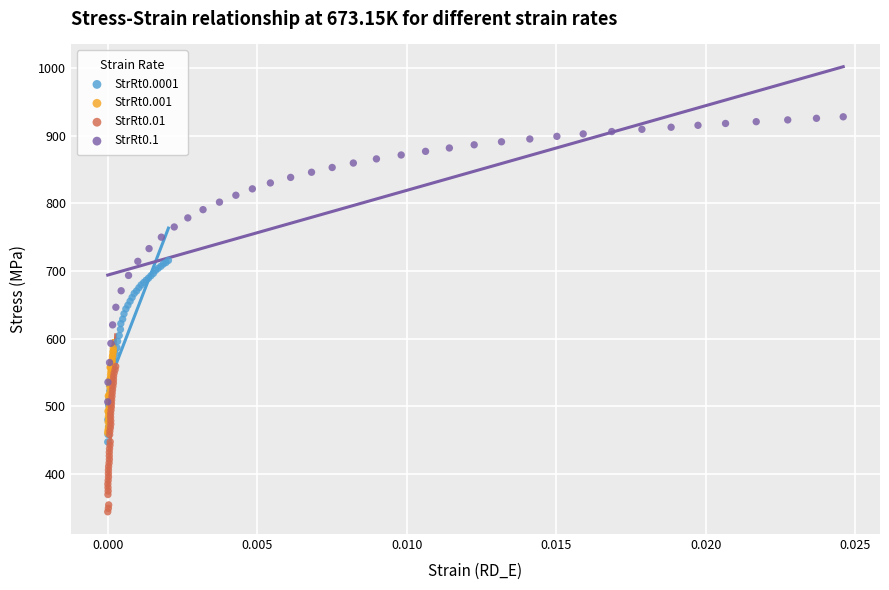

Which series has the largest Y range (max minus min)?

StrRt0.1